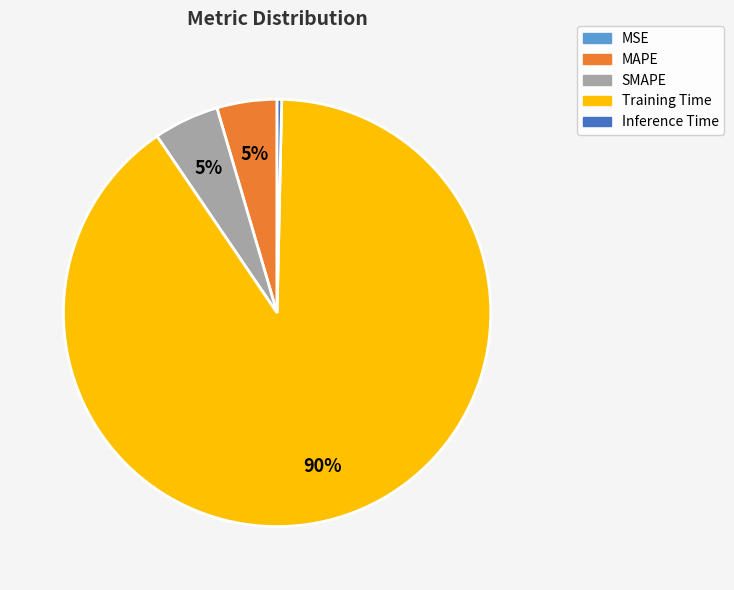

Is it true that SMAPE is 17% of the pie?

False